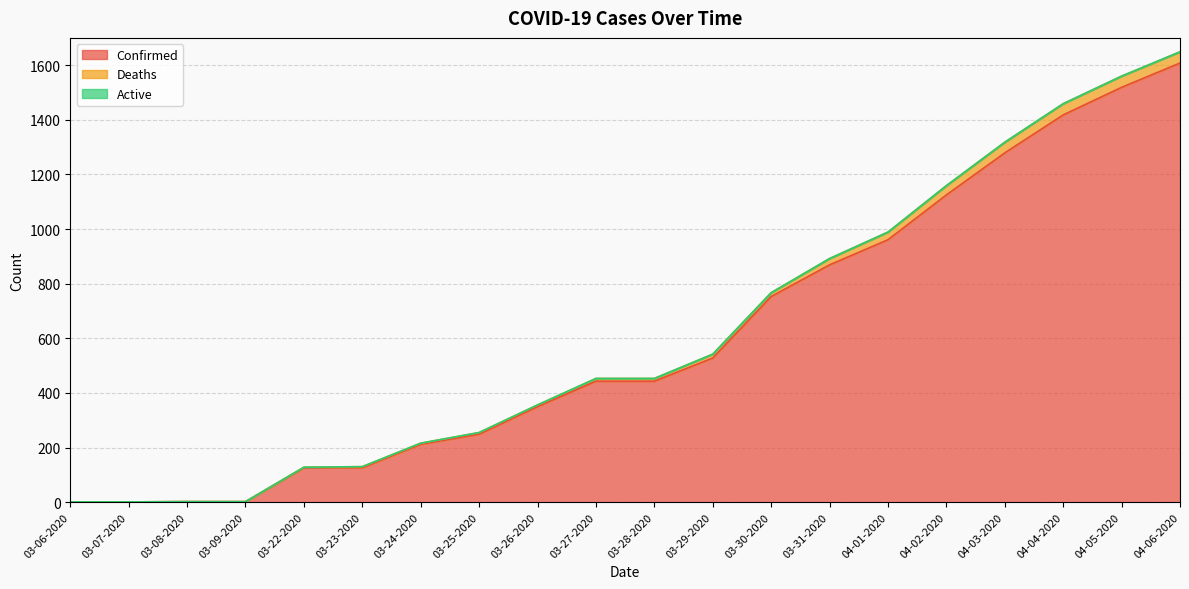

The Deaths series shows 241 at 03-28-2020. True or false?

False